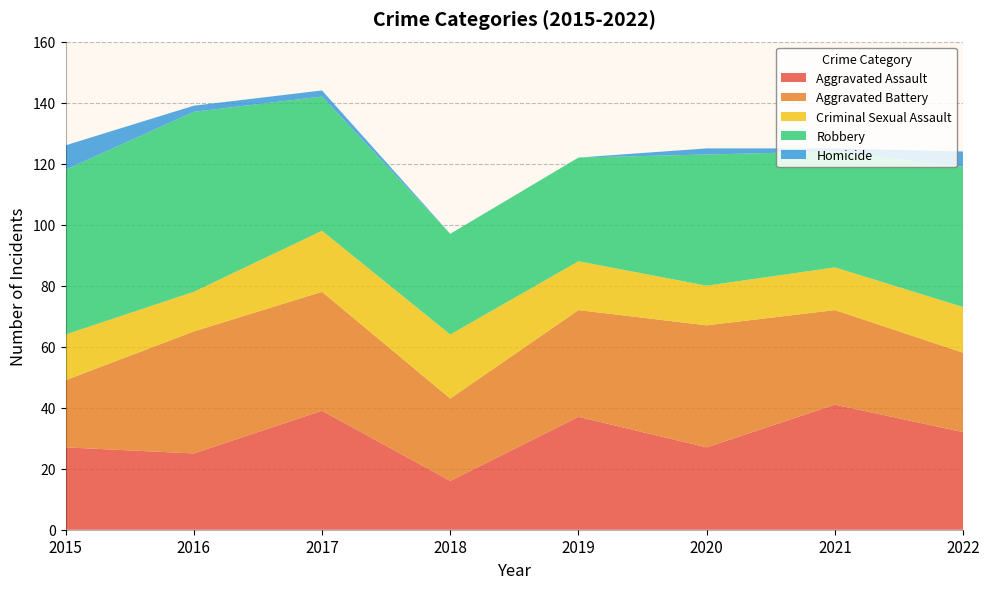

Reading right to left, extract all data points from this chart.

Aggravated Assault: 2022=32	2021=41	2020=27	2019=37	2018=16	2017=39	2016=25	2015=27
Aggravated Battery: 2022=26	2021=31	2020=40	2019=35	2018=27	2017=39	2016=40	2015=22
Criminal Sexual Assault: 2022=15	2021=14	2020=13	2019=16	2018=21	2017=20	2016=13	2015=15
Robbery: 2022=46	2021=38	2020=43	2019=34	2018=33	2017=44	2016=59	2015=54
Homicide: 2022=5	2021=1	2020=2	2019=0	2018=0	2017=2	2016=2	2015=8